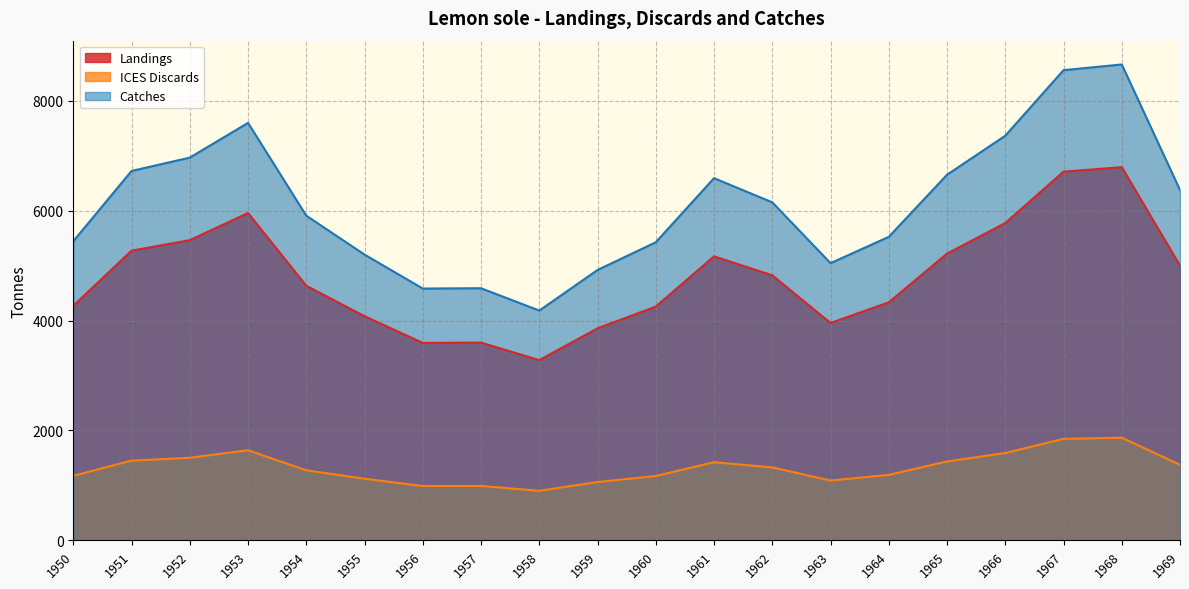

The Landings series shows 4634 at 1954. True or false?

True